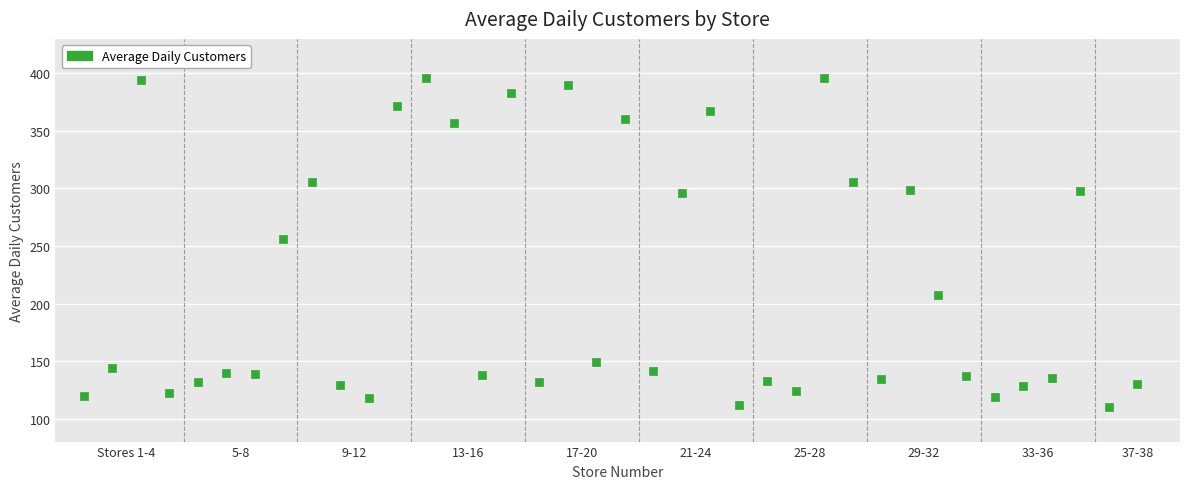

What is the range of X values (max minus min)?

37